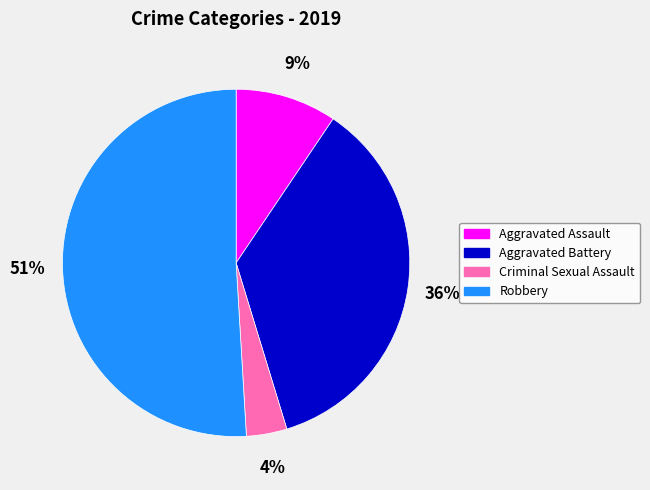

Approximately how many times larger is the value at Robbery compared to Aggravated Battery?

1.4